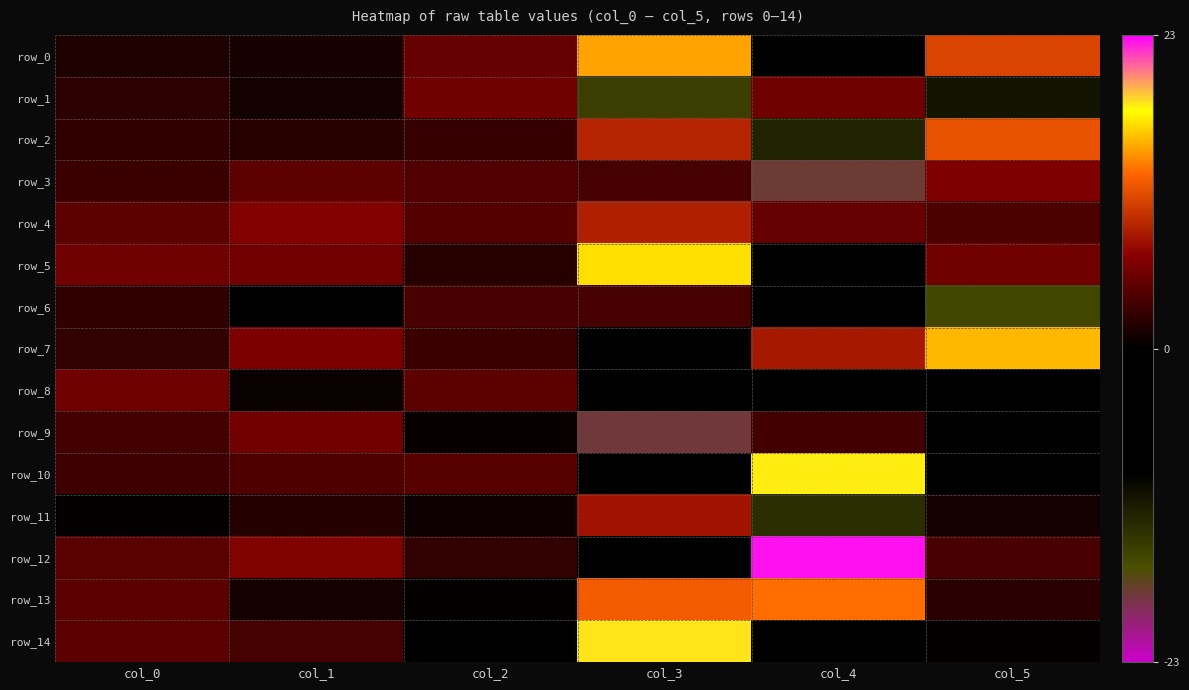

How many data points does each series have?

6